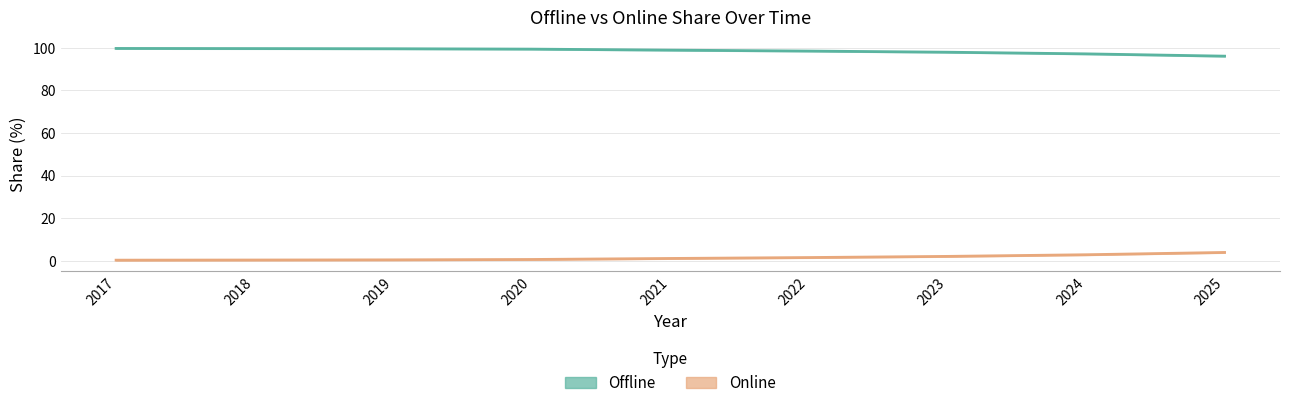

What are all the series names shown in the legend?

Offline, Online